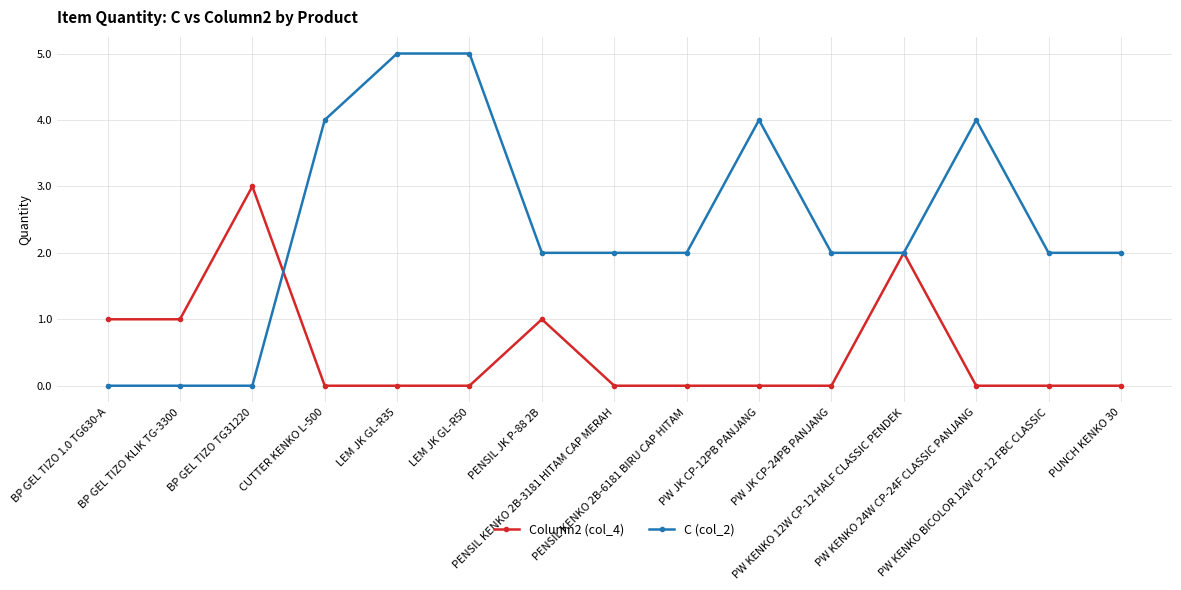

What is the label of the 4th point from the left?

CUTTER KENKO L-500